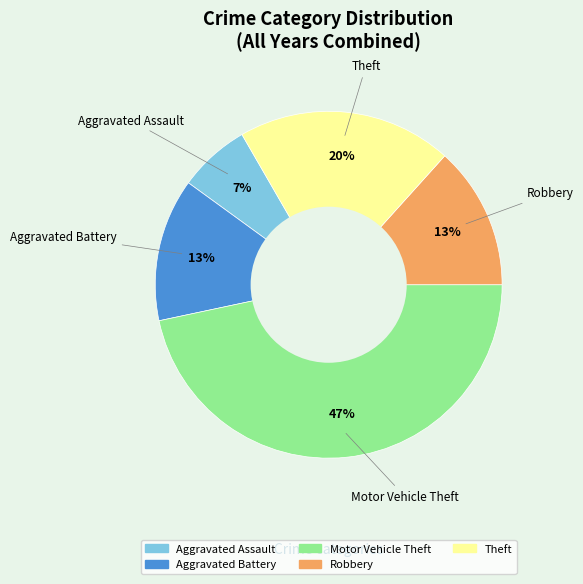

Combined, do Robbery and Aggravated Assault account for over 50%?

No